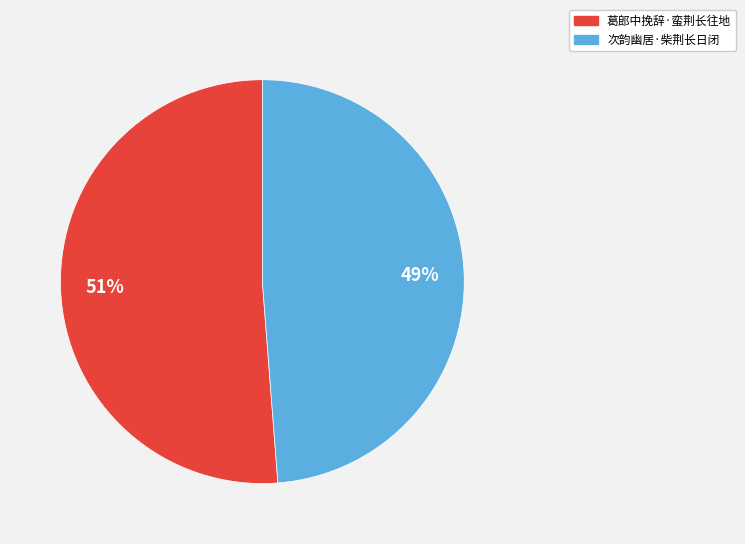

To the nearest percent, what is the average slice percentage?

50%